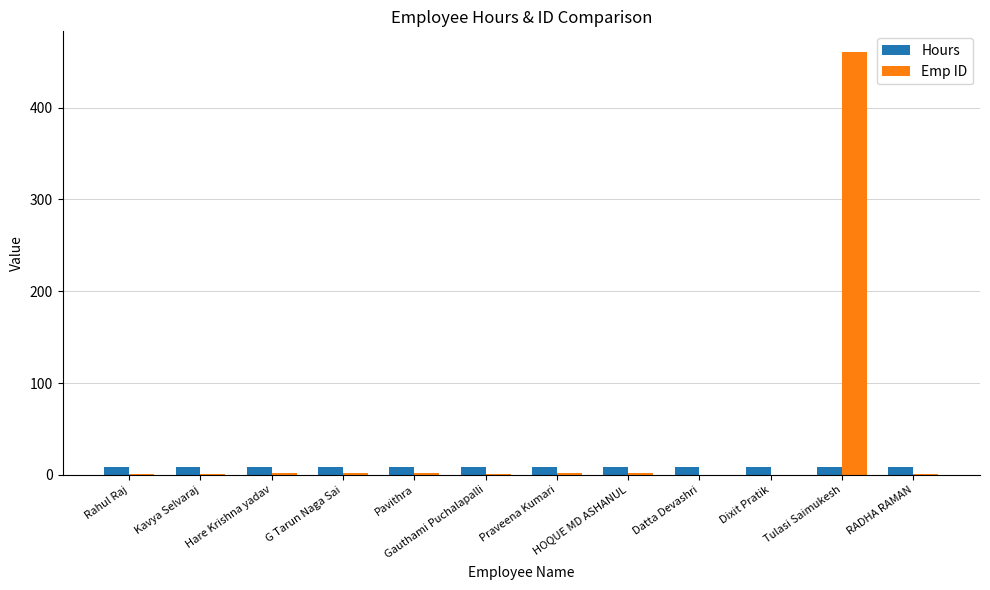

What is the sum of all Hours values?

108.0